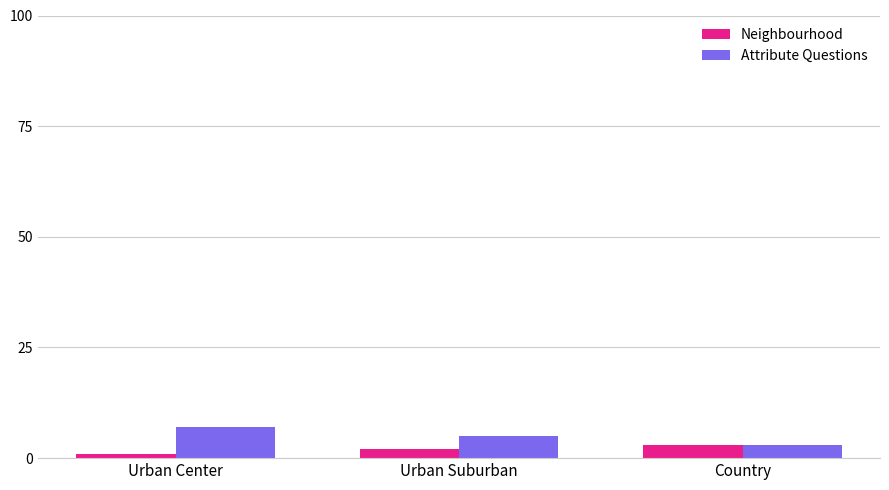

List the labels in order of Attribute Questions value, largest first.

Urban Center, Urban Suburban, Country